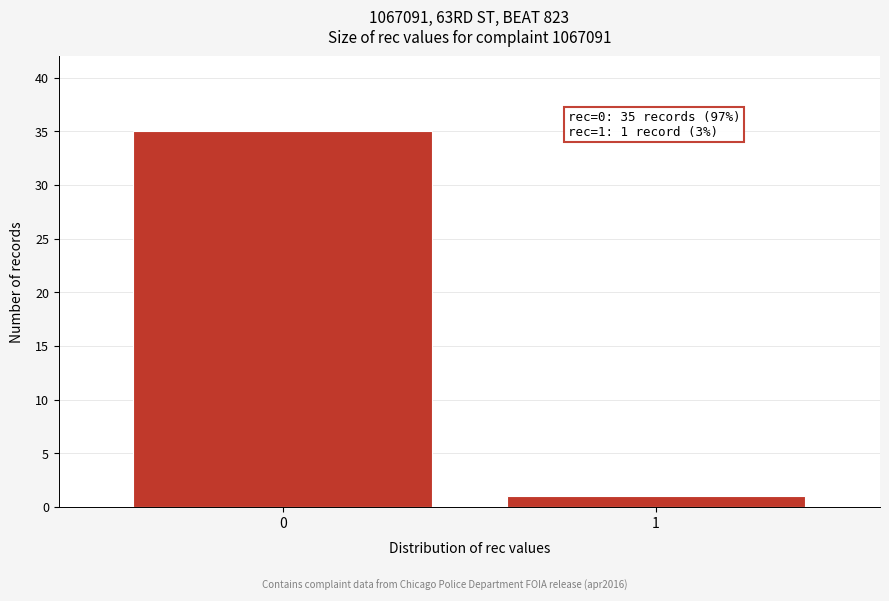

Reading right to left, what are all the values shown in this chart?

1	35